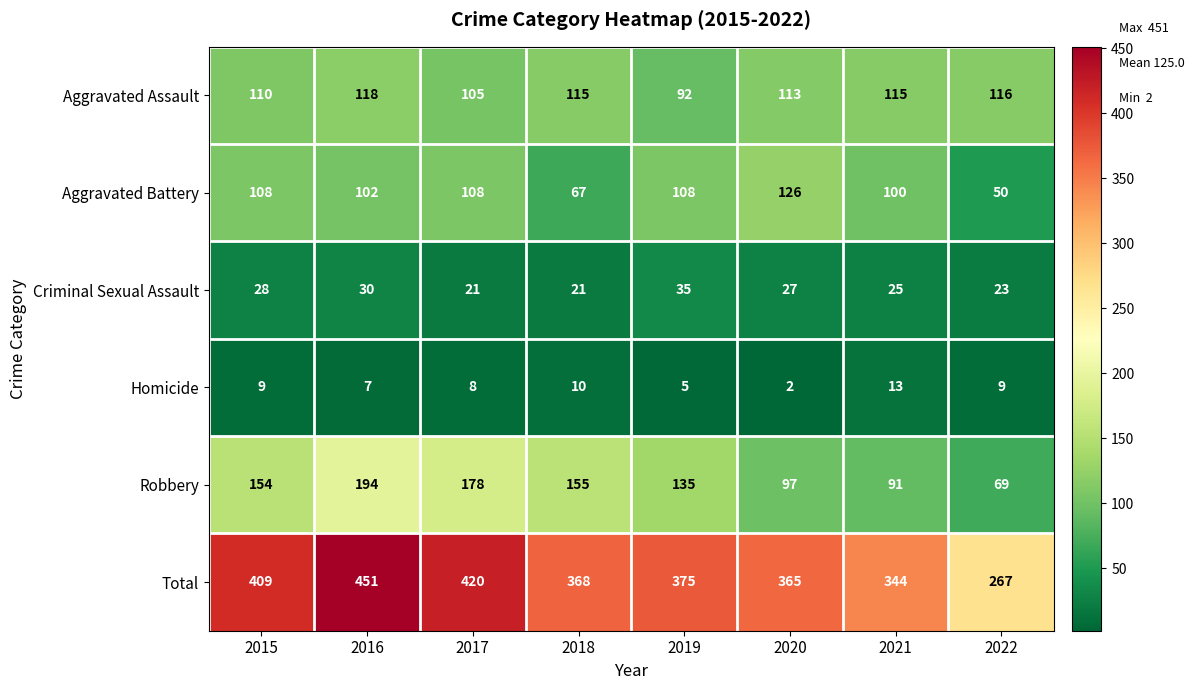

What is the lowest value of the Criminal Sexual Assault series?

21